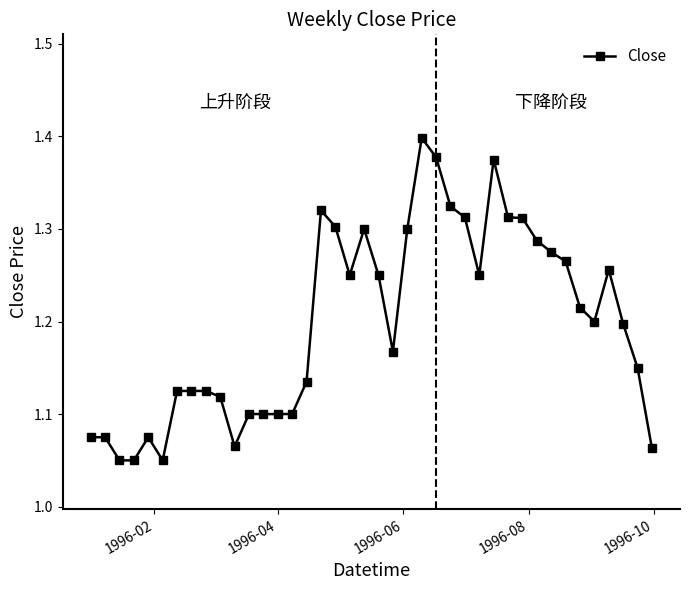

True or false: the data has more than 1 interior local peaks.

True